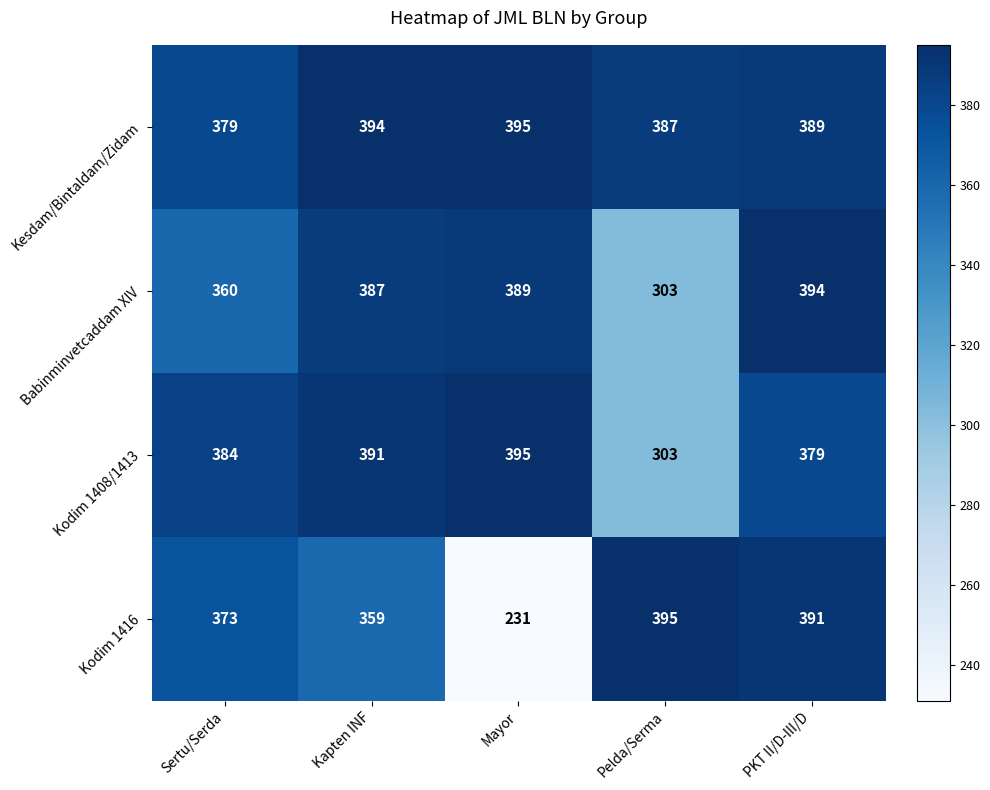

What is the average value of the Kodim 1408/1413 series?

370